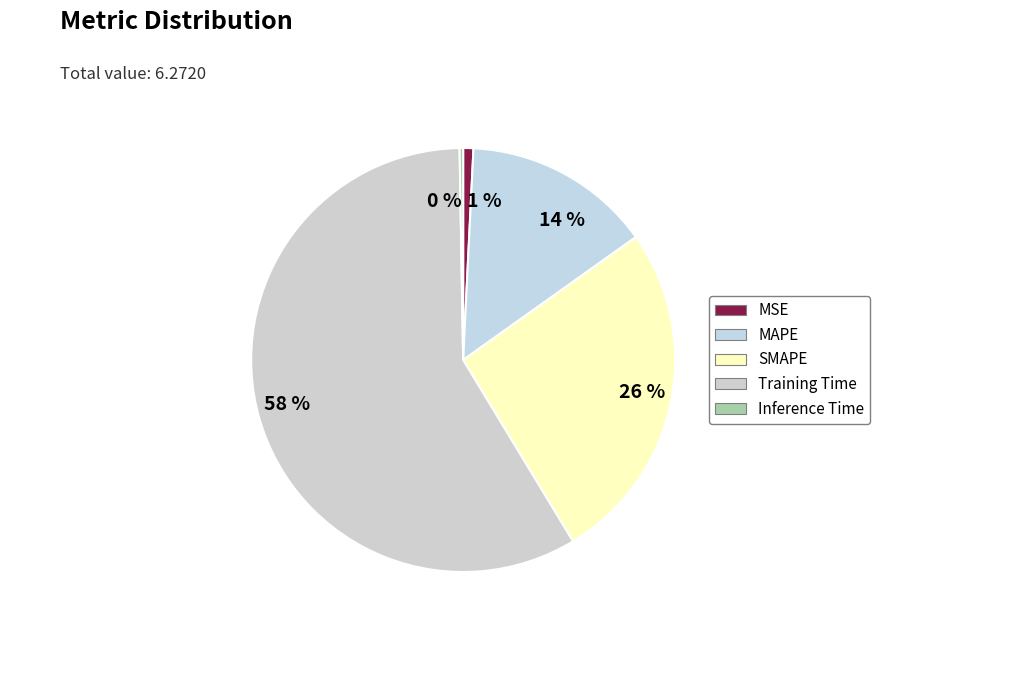

To the nearest percent, what percentage of the pie is Training Time?

58%